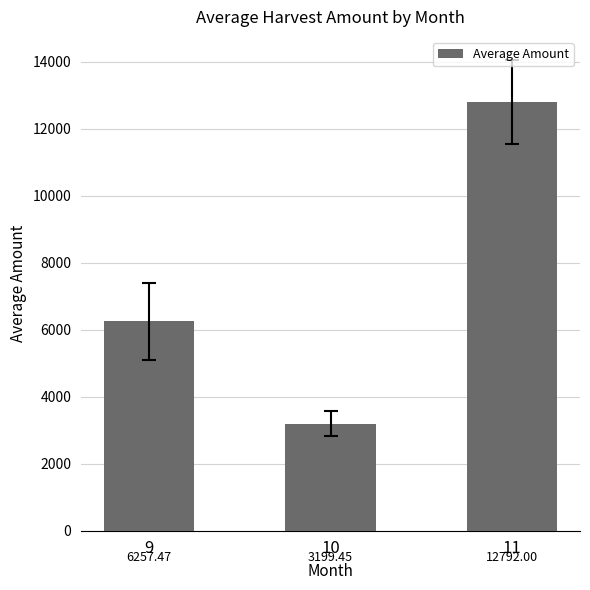

What is the value of the 3rd bar from the left?

12792.0